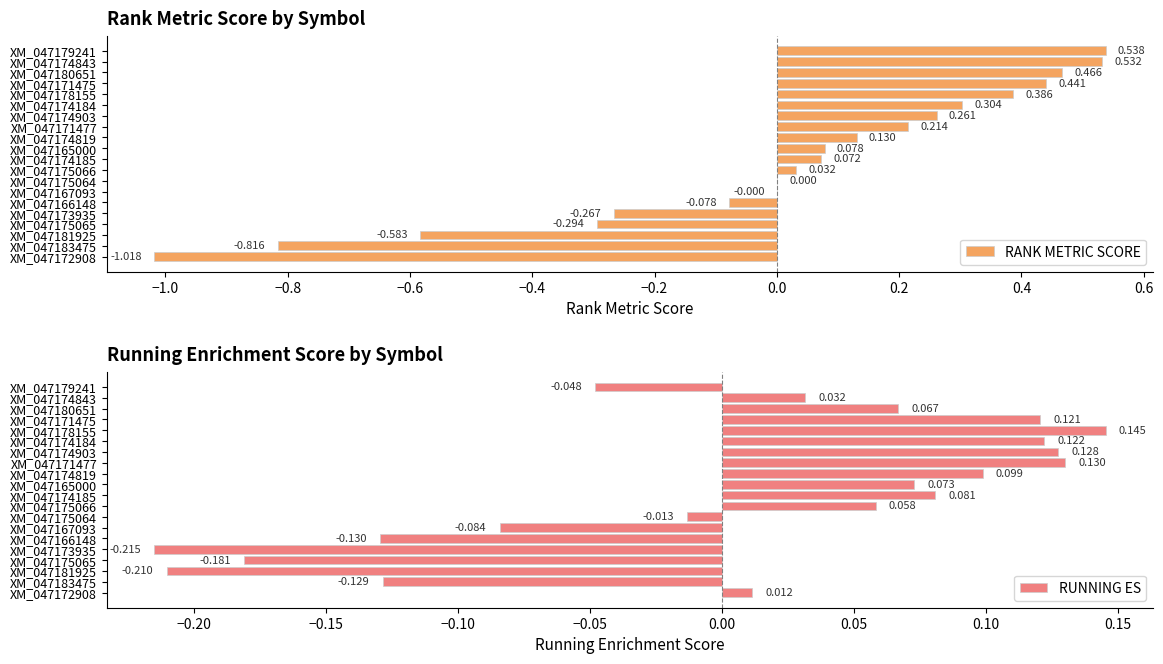

Does the chart contain any negative values?

Yes